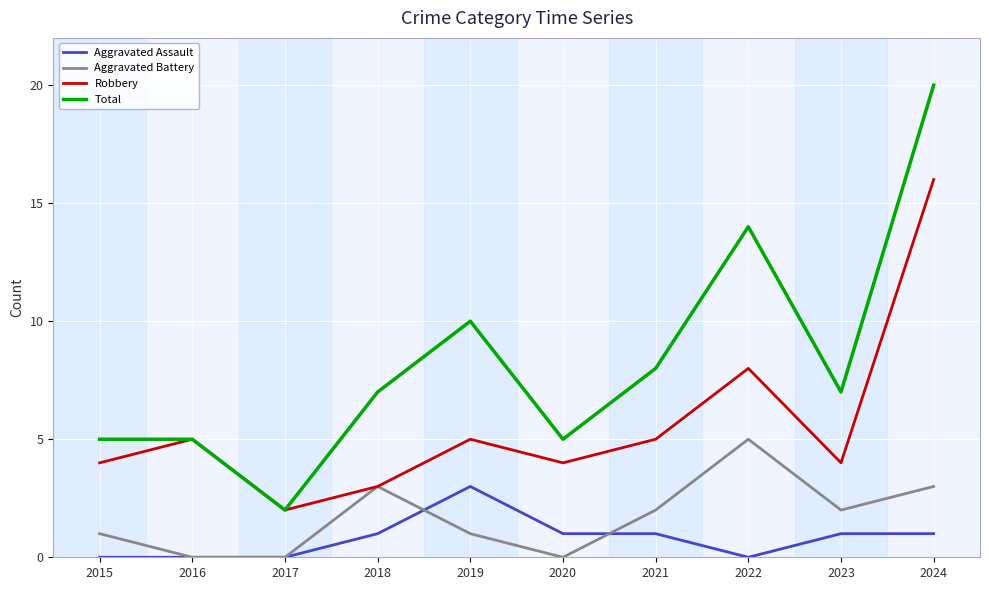

What value does the Total series have at 2024, to the nearest 5?

20